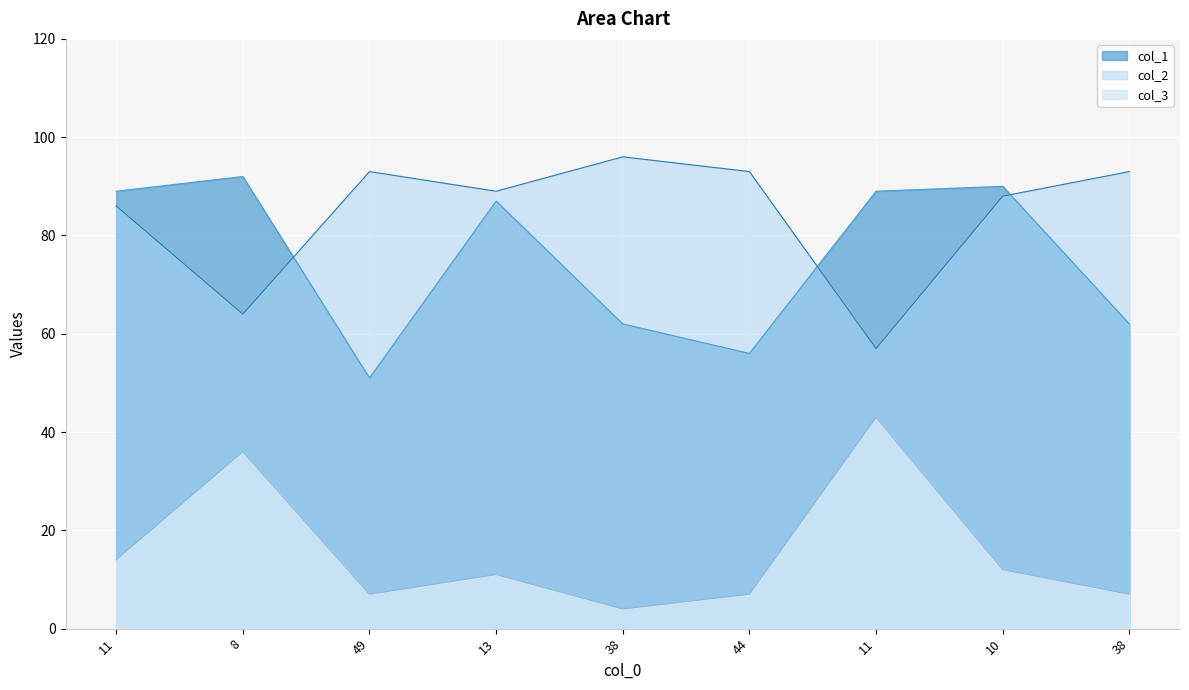

Reading right to left, transcribe all the data shown in this chart.

col_1: 62	90	89	56	62	87	51	92	89
col_2: 7	12	43	7	4	11	7	36	14
col_3: 93	88	57	93	96	89	93	64	86